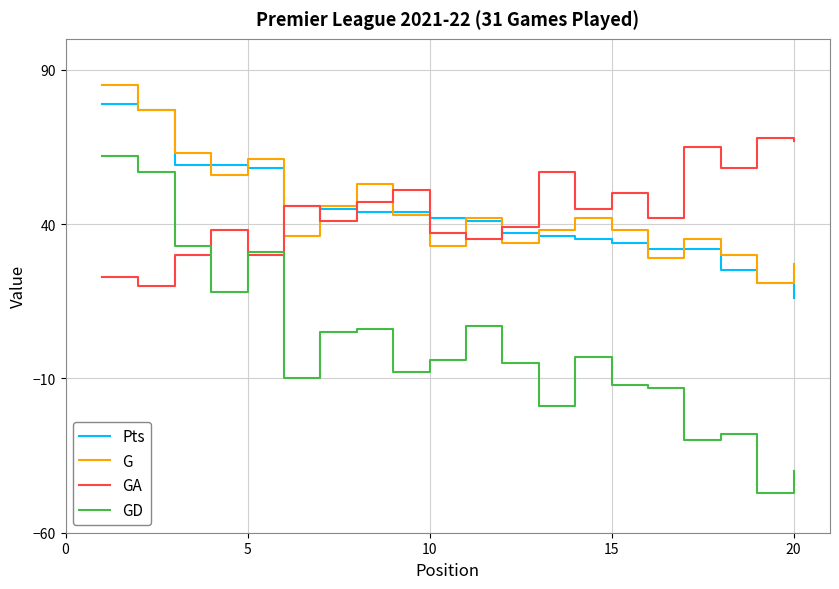

True or false: GA and GD intersect in this chart.

True